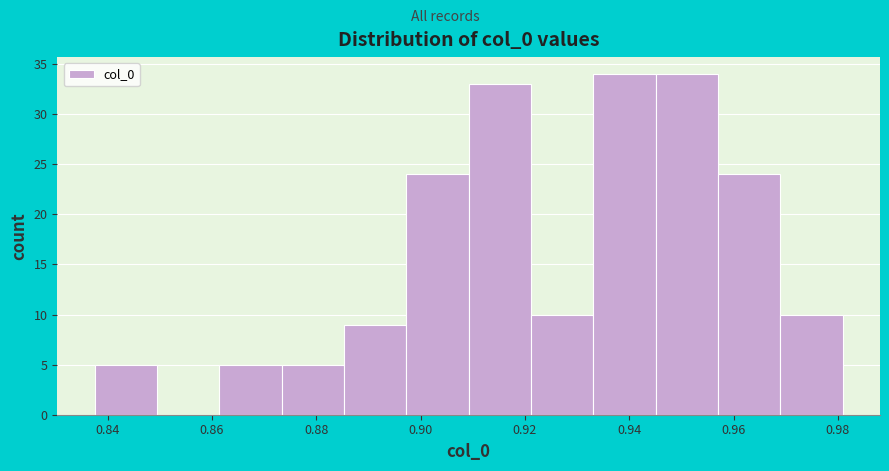

Reading left to right, transcribe this chart: for each bar, give the range it covers on the x-axis and its height. Neither the bar edges nor the heights are printed on the chart, so give them approximately, as read against the axes.

0.838 to 0.850: 5
0.850 to 0.862: 0
0.862 to 0.874: 5
0.874 to 0.886: 5
0.886 to 0.898: 9
0.898 to 0.910: 24
0.910 to 0.922: 33
0.922 to 0.934: 10
0.934 to 0.946: 34
0.946 to 0.956: 34
0.956 to 0.968: 24
0.968 to 0.980: 10